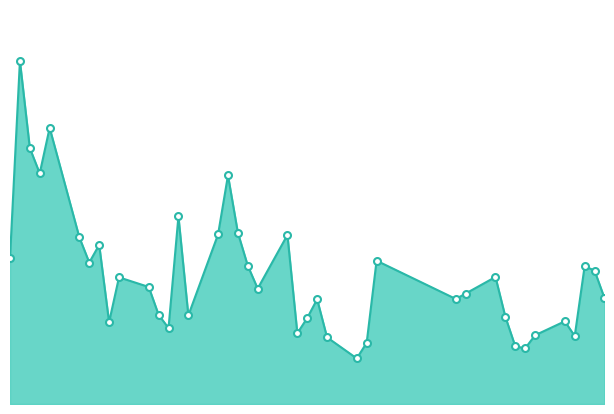

Does the chart have visible grid lines?

No